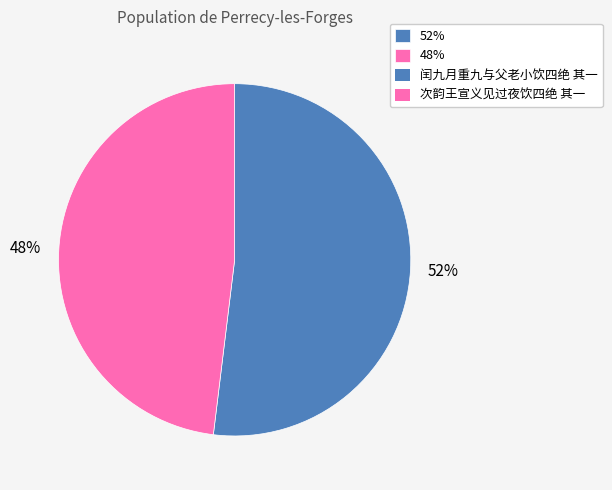

Combined, do 52% and 48% account for over 50%?

Yes